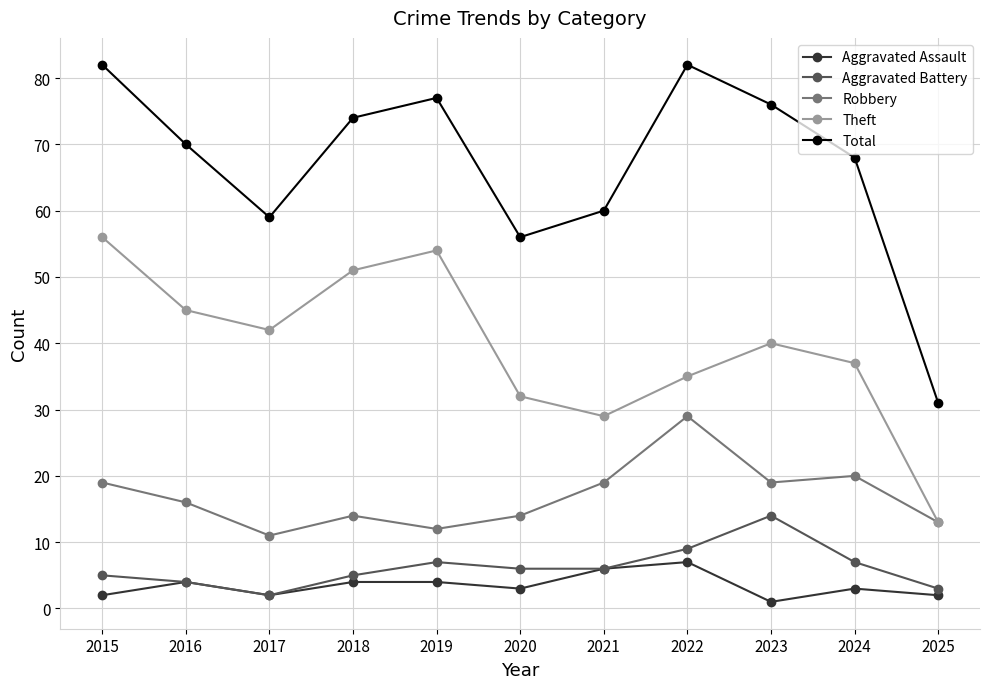

The Aggravated Battery series shows 6 at 2021. True or false?

True